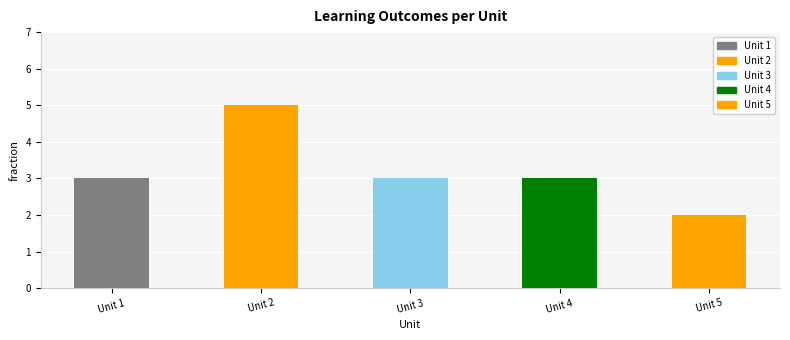

What is the value of the 4th bar from the left?

3